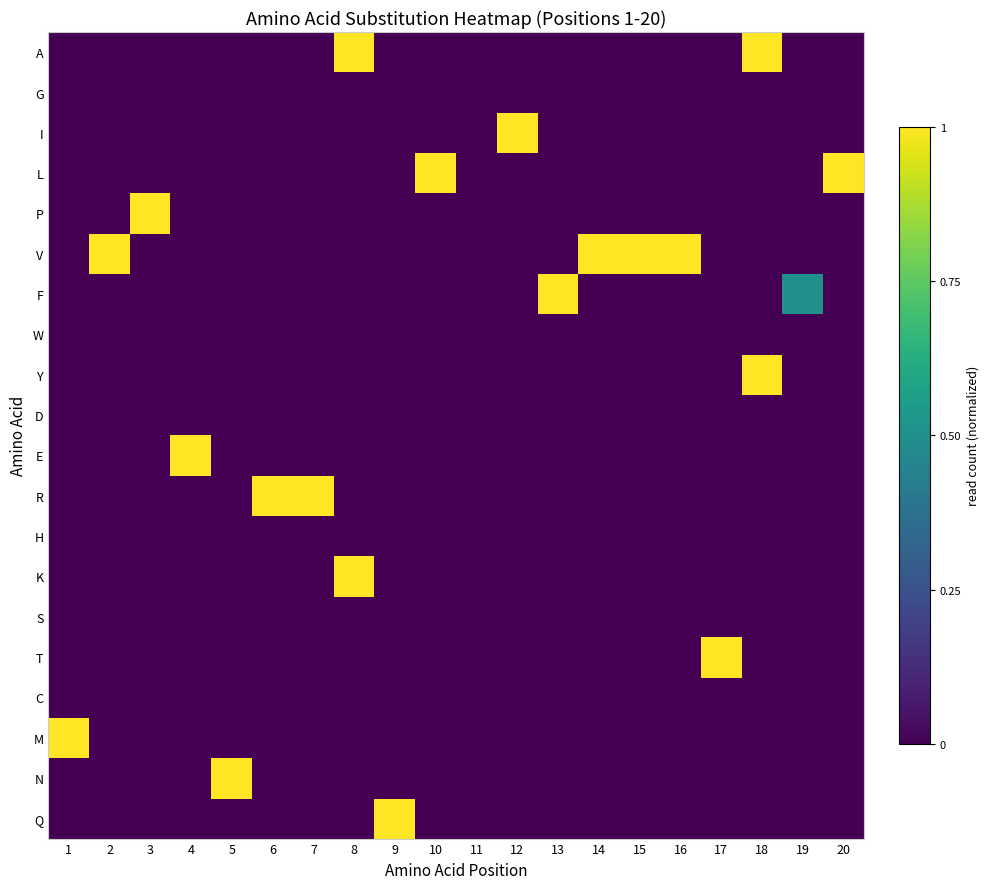

Count the number of data series in this chart.

20